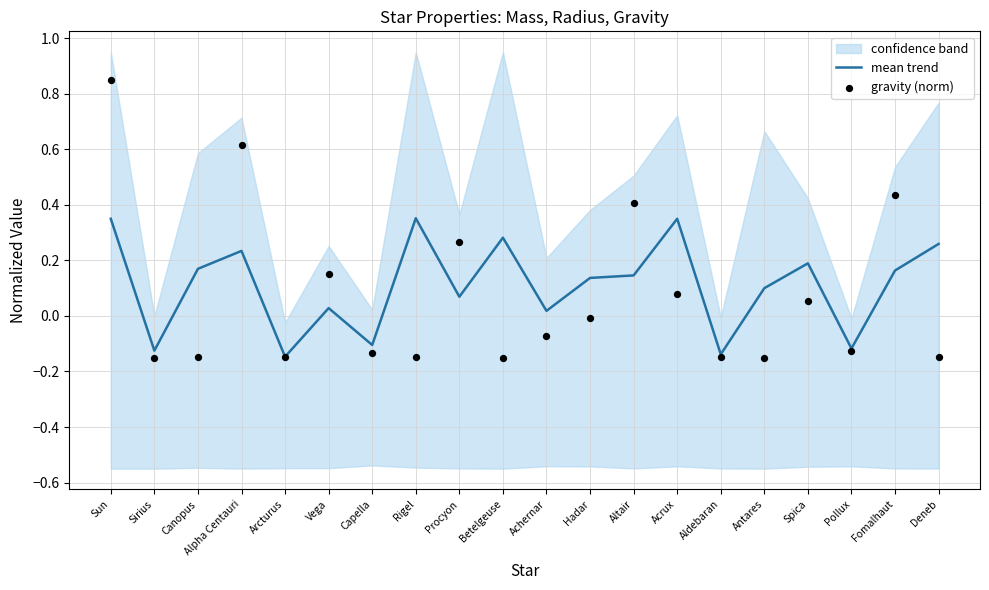

At which category is the sum across all series the highest?

Sun